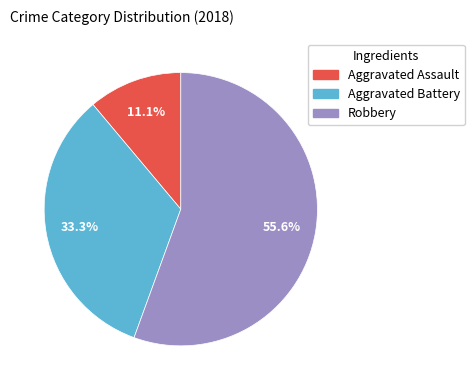

How much of the chart is everything except Aggravated Assault?

88.9%